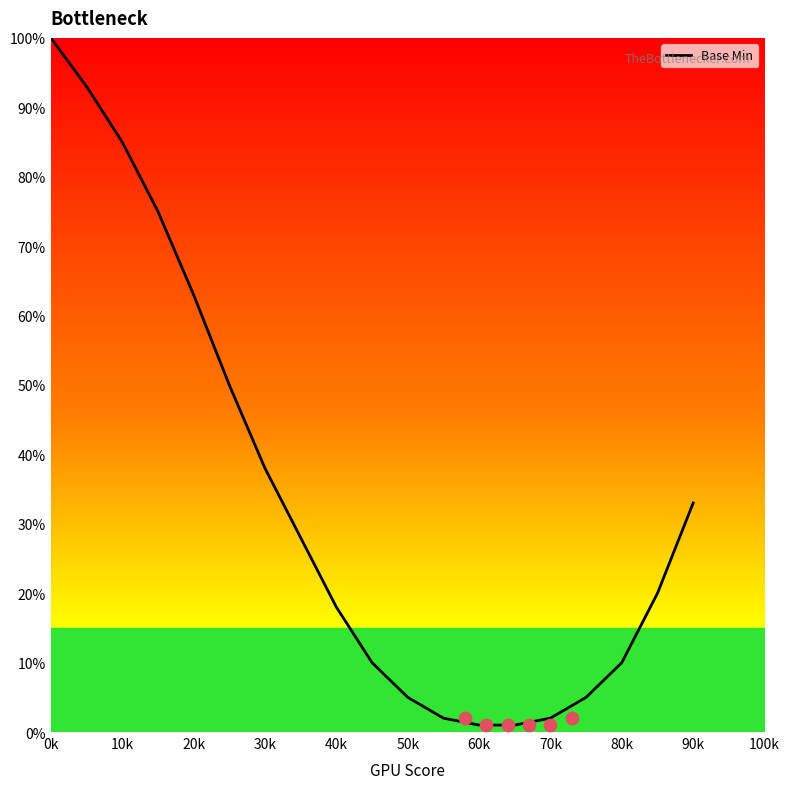

True or false: Base Min has a value of 100 at 0k.

True